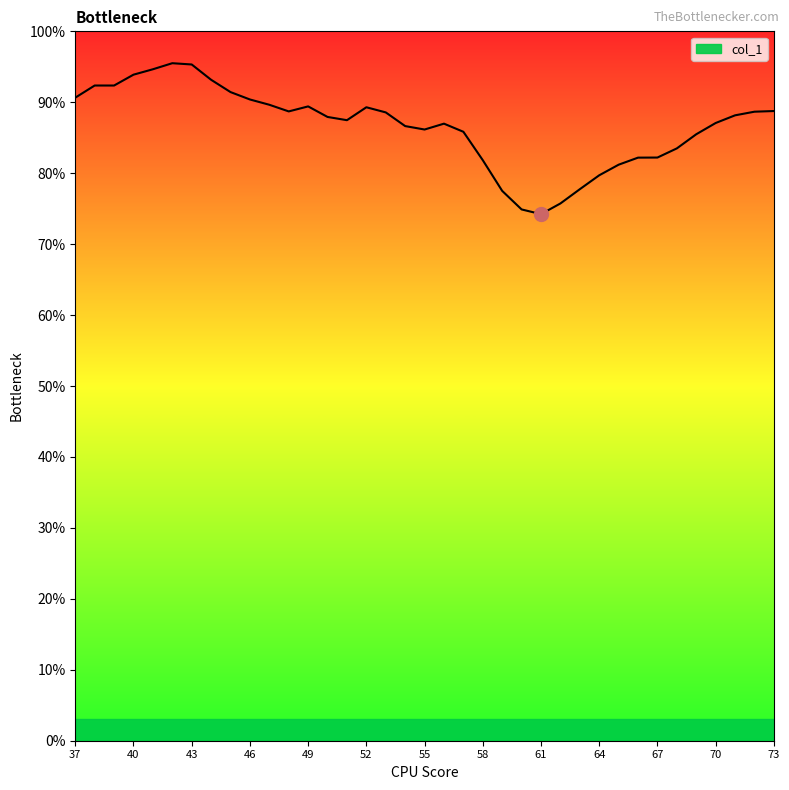

What is the difference between the maximum and minimum values?

21.3